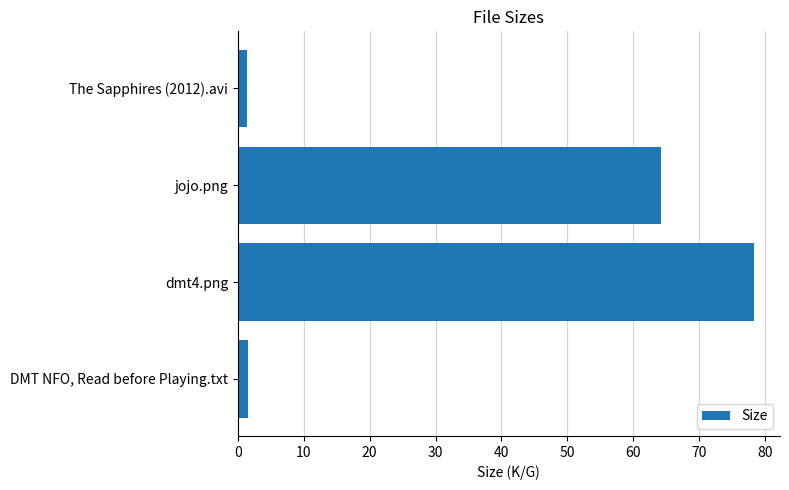

Rank the categories by value from highest to lowest.

dmt4.png, jojo.png, DMT NFO, Read before Playing.txt, The Sapphires (2012).avi